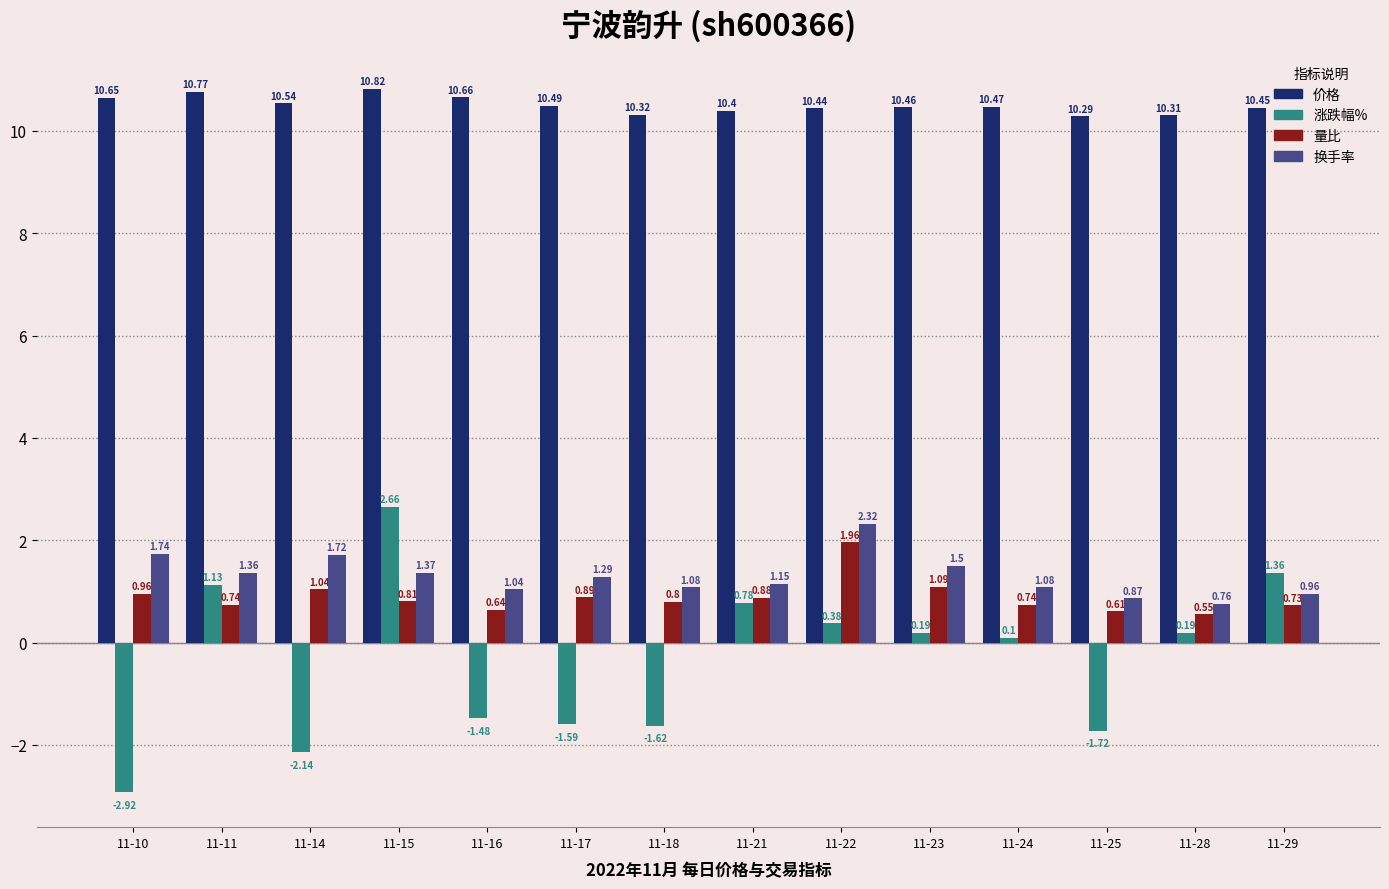

Rank the series at 11-15 from highest to lowest value.

价格, 涨跌幅%, 换手率, 量比